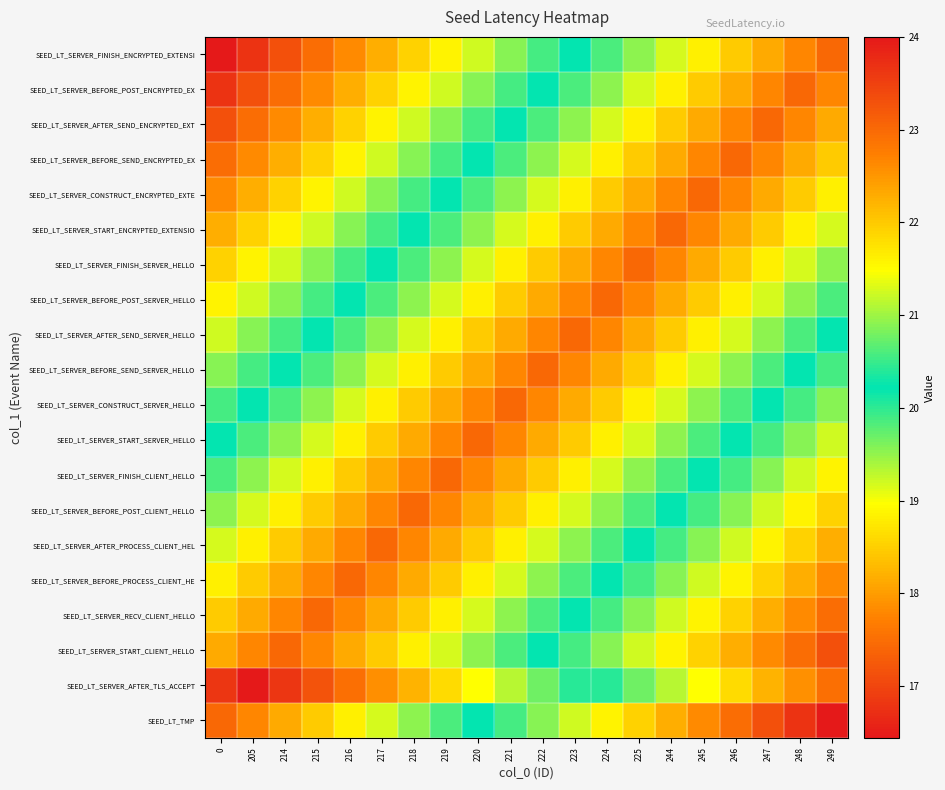

Reading left to right, list all the values displayed in this chart.

SEED_LT_TMP: 0=23.0	205=22.7	214=22.3	215=22.0	216=21.6	217=21.3	218=20.9	219=20.6	220=20.2	221=19.9	222=19.6	223=19.2	224=18.9	225=18.5	244=18.2	245=17.8	246=17.5	247=17.1	248=16.8	249=16.4
SEED_LT_SERVER_AFTER_TLS_ACCEPT: 0=23.6	205=24.0	214=23.6	215=23.3	216=22.9	217=22.6	218=22.2	219=21.8	220=21.5	221=21.1	222=20.8	223=20.4	224=20.0	225=19.7	244=19.3	245=19.0	246=18.6	247=18.2	248=17.9	249=17.5
SEED_LT_SERVER_START_CLIENT_HELLO: 0=22.3	205=22.7	214=23.0	215=22.7	216=22.3	217=22.0	218=21.6	219=21.3	220=20.9	221=20.6	222=20.2	223=19.9	224=19.6	225=19.2	244=18.9	245=18.5	246=18.2	247=17.8	248=17.5	249=17.1
SEED_LT_SERVER_RECV_CLIENT_HELLO: 0=22.0	205=22.3	214=22.7	215=23.0	216=22.7	217=22.3	218=22.0	219=21.6	220=21.3	221=20.9	222=20.6	223=20.2	224=19.9	225=19.6	244=19.2	245=18.9	246=18.5	247=18.2	248=17.8	249=17.5
SEED_LT_SERVER_BEFORE_PROCESS_CLIENT_HE: 0=21.6	205=22.0	214=22.3	215=22.7	216=23.0	217=22.7	218=22.3	219=22.0	220=21.6	221=21.3	222=20.9	223=20.6	224=20.2	225=19.9	244=19.6	245=19.2	246=18.9	247=18.5	248=18.2	249=17.8
SEED_LT_SERVER_AFTER_PROCESS_CLIENT_HEL: 0=21.3	205=21.6	214=22.0	215=22.3	216=22.7	217=23.0	218=22.7	219=22.3	220=22.0	221=21.6	222=21.3	223=20.9	224=20.6	225=20.2	244=19.9	245=19.6	246=19.2	247=18.9	248=18.5	249=18.2
SEED_LT_SERVER_BEFORE_POST_CLIENT_HELLO: 0=20.9	205=21.3	214=21.6	215=22.0	216=22.3	217=22.7	218=23.0	219=22.7	220=22.3	221=22.0	222=21.6	223=21.3	224=20.9	225=20.6	244=20.2	245=19.9	246=19.6	247=19.2	248=18.9	249=18.5
SEED_LT_SERVER_FINISH_CLIENT_HELLO: 0=20.6	205=20.9	214=21.3	215=21.6	216=22.0	217=22.3	218=22.7	219=23.0	220=22.7	221=22.3	222=22.0	223=21.6	224=21.3	225=20.9	244=20.6	245=20.2	246=19.9	247=19.6	248=19.2	249=18.9
SEED_LT_SERVER_START_SERVER_HELLO: 0=20.2	205=20.6	214=20.9	215=21.3	216=21.6	217=22.0	218=22.3	219=22.7	220=23.0	221=22.7	222=22.3	223=22.0	224=21.6	225=21.3	244=20.9	245=20.6	246=20.2	247=19.9	248=19.6	249=19.2
SEED_LT_SERVER_CONSTRUCT_SERVER_HELLO: 0=19.9	205=20.2	214=20.6	215=20.9	216=21.3	217=21.6	218=22.0	219=22.3	220=22.7	221=23.0	222=22.7	223=22.3	224=22.0	225=21.6	244=21.3	245=20.9	246=20.6	247=20.2	248=19.9	249=19.6
SEED_LT_SERVER_BEFORE_SEND_SERVER_HELLO: 0=19.6	205=19.9	214=20.2	215=20.6	216=20.9	217=21.3	218=21.6	219=22.0	220=22.3	221=22.7	222=23.0	223=22.7	224=22.3	225=22.0	244=21.6	245=21.3	246=20.9	247=20.6	248=20.2	249=19.9
SEED_LT_SERVER_AFTER_SEND_SERVER_HELLO: 0=19.2	205=19.6	214=19.9	215=20.2	216=20.6	217=20.9	218=21.3	219=21.6	220=22.0	221=22.3	222=22.7	223=23.0	224=22.7	225=22.3	244=22.0	245=21.6	246=21.3	247=20.9	248=20.6	249=20.2
SEED_LT_SERVER_BEFORE_POST_SERVER_HELLO: 0=18.9	205=19.2	214=19.6	215=19.9	216=20.2	217=20.6	218=20.9	219=21.3	220=21.6	221=22.0	222=22.3	223=22.7	224=23.0	225=22.7	244=22.3	245=22.0	246=21.6	247=21.3	248=20.9	249=20.6
SEED_LT_SERVER_FINISH_SERVER_HELLO: 0=18.5	205=18.9	214=19.2	215=19.6	216=19.9	217=20.2	218=20.6	219=20.9	220=21.3	221=21.6	222=22.0	223=22.3	224=22.7	225=23.0	244=22.7	245=22.3	246=22.0	247=21.6	248=21.3	249=20.9
SEED_LT_SERVER_START_ENCRYPTED_EXTENSIO: 0=18.2	205=18.5	214=18.9	215=19.2	216=19.6	217=19.9	218=20.2	219=20.6	220=20.9	221=21.3	222=21.6	223=22.0	224=22.3	225=22.7	244=23.0	245=22.7	246=22.3	247=22.0	248=21.6	249=21.3
SEED_LT_SERVER_CONSTRUCT_ENCRYPTED_EXTE: 0=17.8	205=18.2	214=18.5	215=18.9	216=19.2	217=19.6	218=19.9	219=20.2	220=20.6	221=20.9	222=21.3	223=21.6	224=22.0	225=22.3	244=22.7	245=23.0	246=22.7	247=22.3	248=22.0	249=21.6
SEED_LT_SERVER_BEFORE_SEND_ENCRYPTED_EX: 0=17.5	205=17.8	214=18.2	215=18.5	216=18.9	217=19.2	218=19.6	219=19.9	220=20.2	221=20.6	222=20.9	223=21.3	224=21.6	225=22.0	244=22.3	245=22.7	246=23.0	247=22.7	248=22.3	249=22.0
SEED_LT_SERVER_AFTER_SEND_ENCRYPTED_EXT: 0=17.1	205=17.5	214=17.8	215=18.2	216=18.5	217=18.9	218=19.2	219=19.6	220=19.9	221=20.2	222=20.6	223=20.9	224=21.3	225=21.6	244=22.0	245=22.3	246=22.7	247=23.0	248=22.7	249=22.3
SEED_LT_SERVER_BEFORE_POST_ENCRYPTED_EX: 0=16.8	205=17.1	214=17.5	215=17.8	216=18.2	217=18.5	218=18.9	219=19.2	220=19.6	221=19.9	222=20.2	223=20.6	224=20.9	225=21.3	244=21.6	245=22.0	246=22.3	247=22.7	248=23.0	249=22.7
SEED_LT_SERVER_FINISH_ENCRYPTED_EXTENSI: 0=16.4	205=16.8	214=17.1	215=17.5	216=17.8	217=18.2	218=18.5	219=18.9	220=19.2	221=19.6	222=19.9	223=20.2	224=20.6	225=20.9	244=21.3	245=21.6	246=22.0	247=22.3	248=22.7	249=23.0